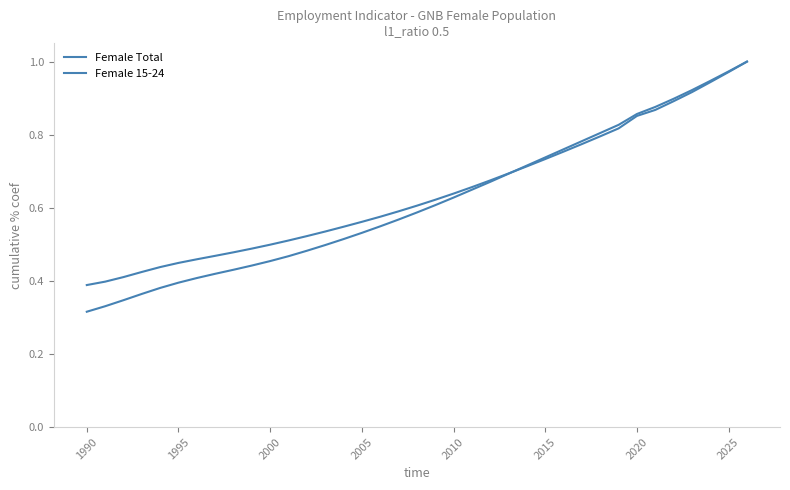

After their last crossing, which series has the higher values: Female 15-24 or Female Total?

Female 15-24